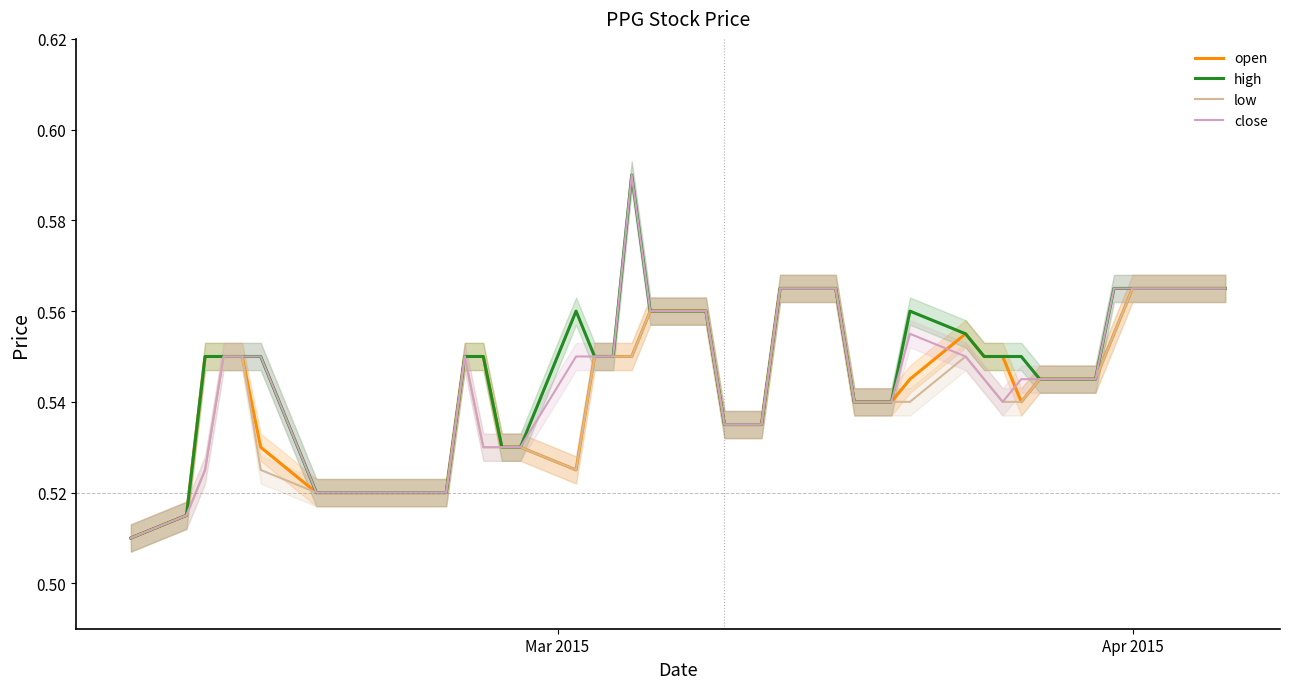

True or false: open and low cross at least once.

False